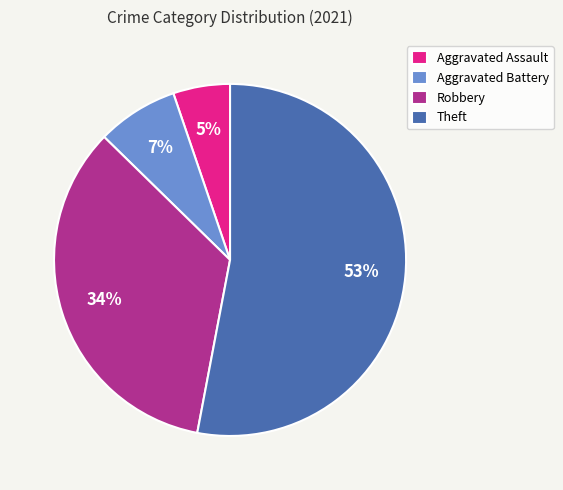

What percentage is the Aggravated Battery slice, to the nearest percent?

7%